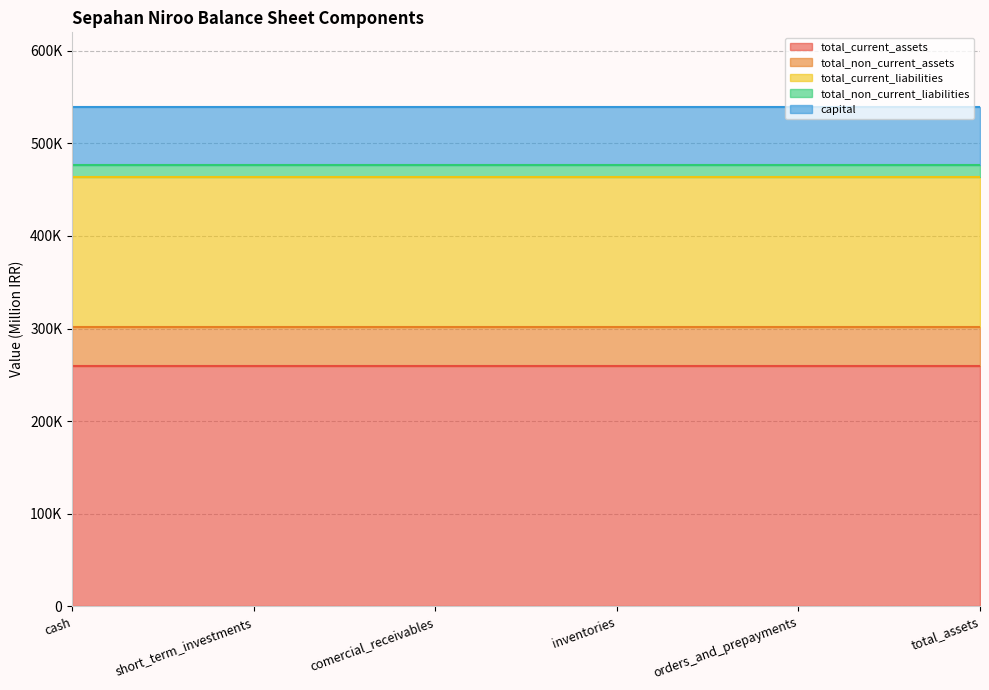

At which label does capital reach its peak?

cash